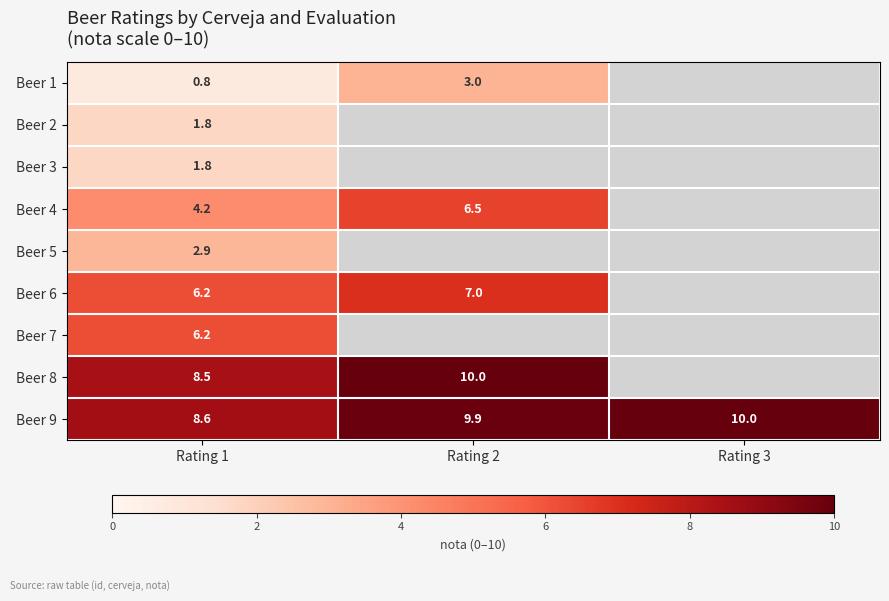

Which series changed the most between Rating 1 and Rating 3?

Beer 9